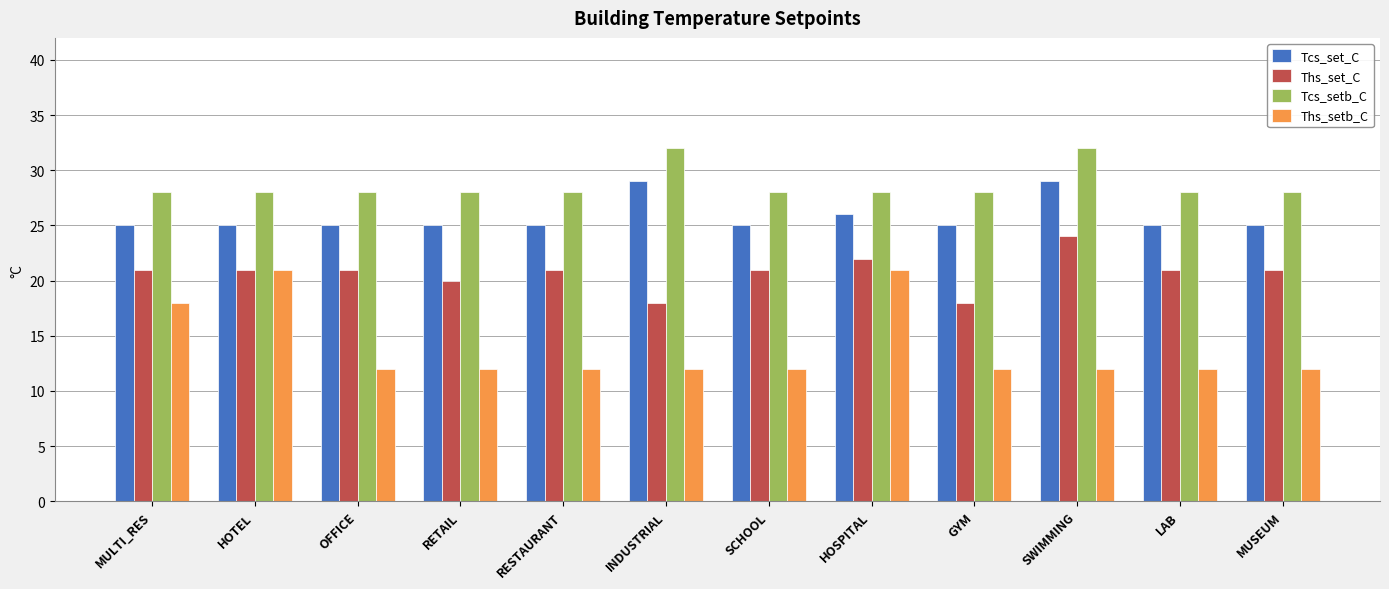

The Tcs_set_C series shows 25 at OFFICE. True or false?

True